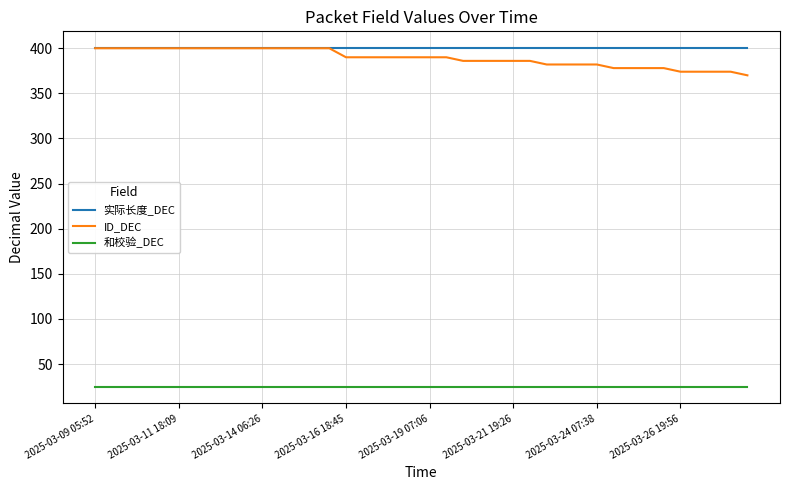

Reading left to right, transcribe all the data shown in this chart.

实际长度_DEC: 400	400	400	400	400	400	400	400	400	400	400	400	400	400	400	400	400	400	400	400	400	400	400	400	400	400	400	400	400	400	400	400	400	400	400	400	400	400	400	400
ID_DEC: 400	400	400	400	400	400	400	400	400	400	400	400	400	400	400	390	390	390	390	390	390	390	386	386	386	386	386	382	382	382	382	378	378	378	378	374	374	374	374	370
和校验_DEC: 25	25	25	25	25	25	25	25	25	25	25	25	25	25	25	25	25	25	25	25	25	25	25	25	25	25	25	25	25	25	25	25	25	25	25	25	25	25	25	25